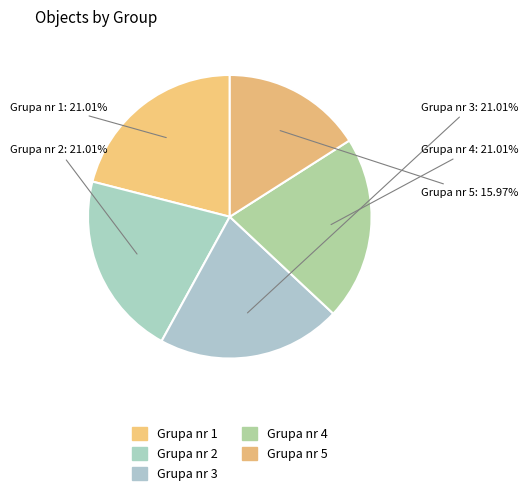

How many segments does this pie chart have?

5